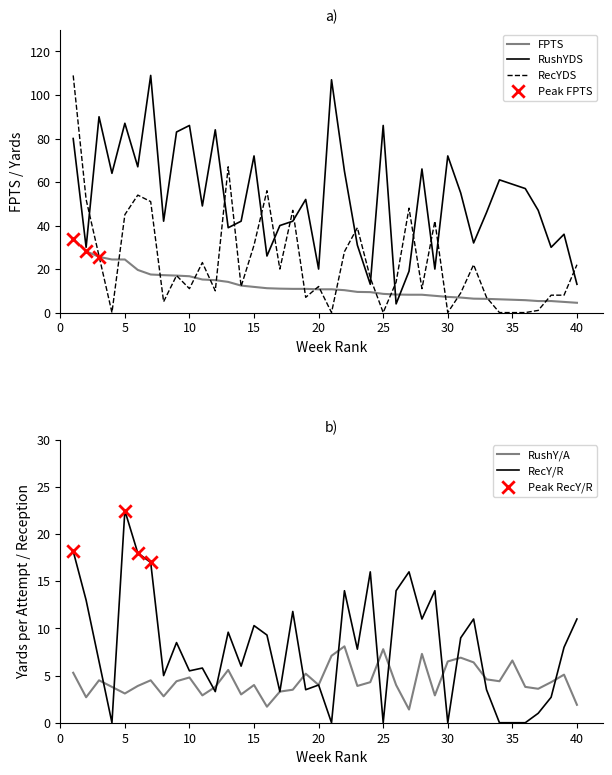

At which category is the sum across all series the highest?

1